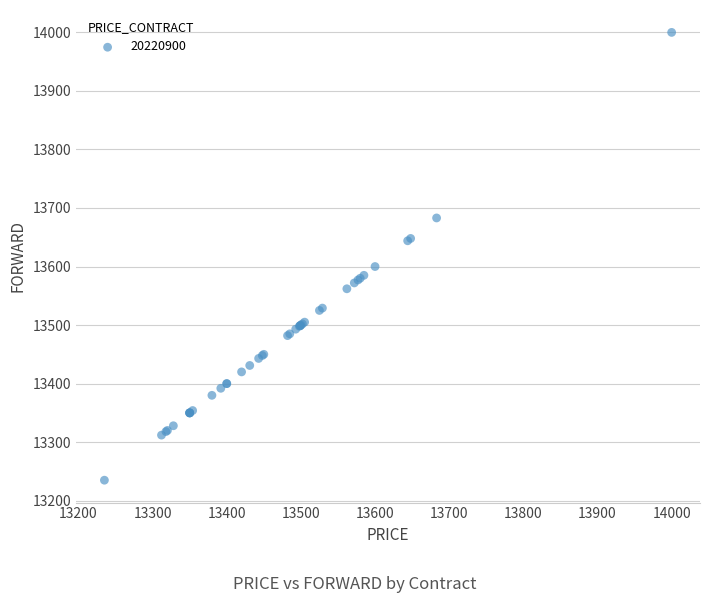

What Y value in the scatter plot is closest to 13617?

13600